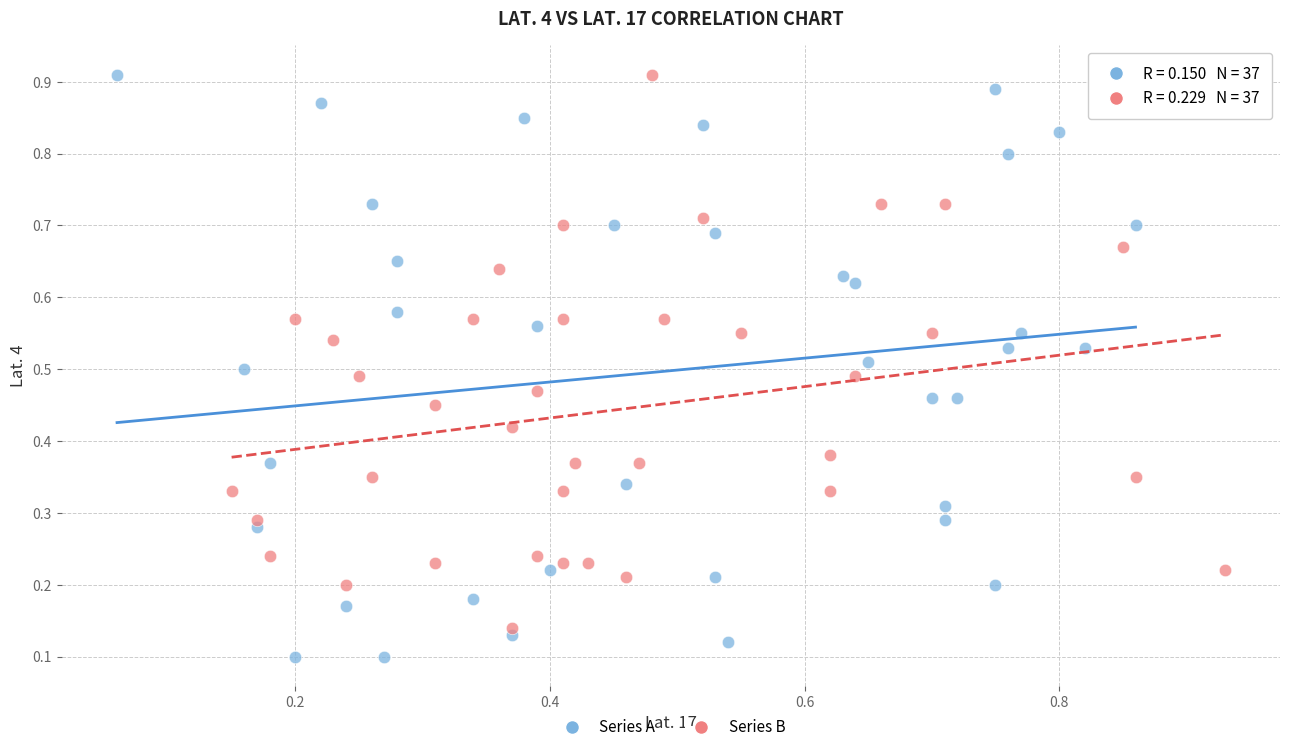

Which series reaches the minimum Y coordinate?

Series A